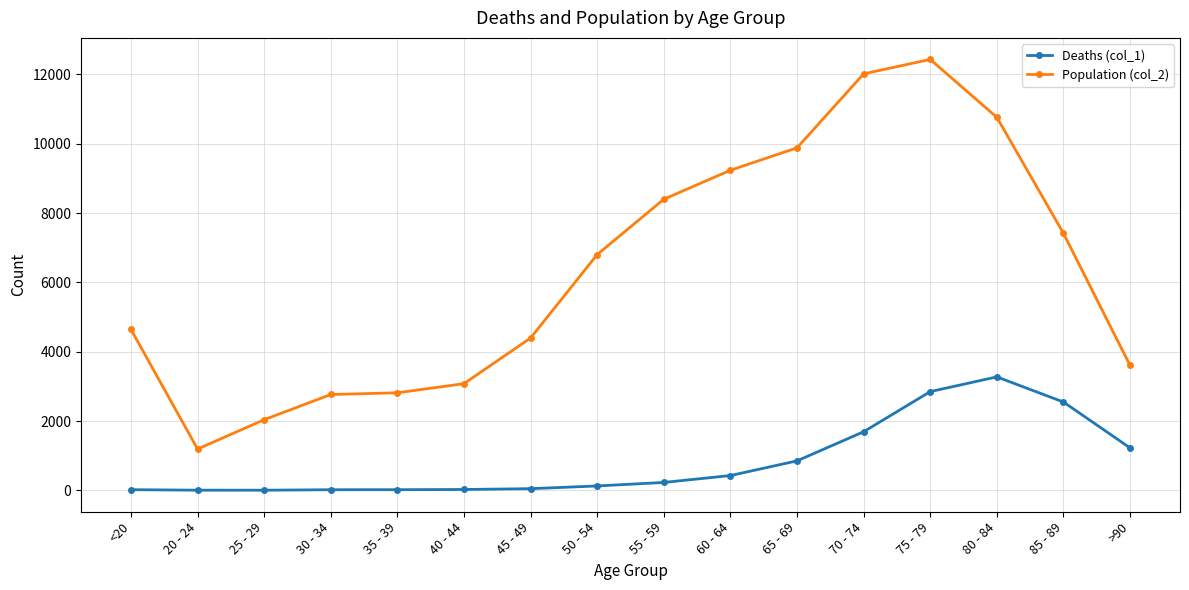

What are all the series names shown in the legend?

Deaths (col_1), Population (col_2)